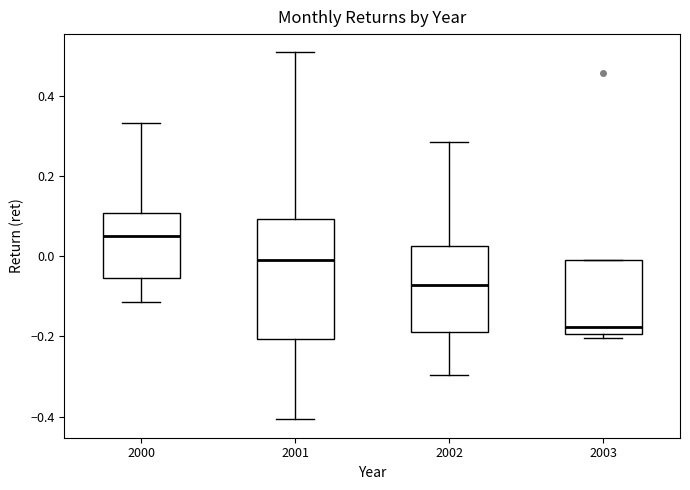

Reading left to right, read every box against the y-axis: the position of its median line, the range the box covers, and the ends of its whiskers. The values are not printed on the chart, so give them approximately, as read against the axis.

2000: median 0.04, box -0.06 to 0.10, whiskers -0.12 to 0.34
2001: median 0.00, box -0.20 to 0.10, whiskers -0.40 to 0.50
2002: median -0.08, box -0.18 to 0.02, whiskers -0.30 to 0.28
2003: median -0.18, box -0.20 to 0.00, whiskers -0.20 (just below the box's lower edge) to 0.00